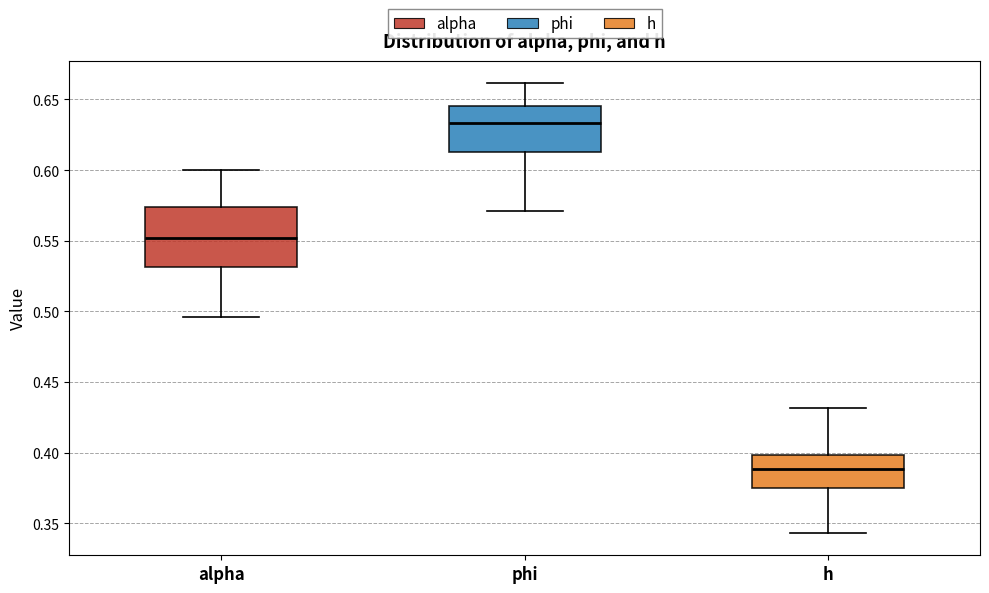

Reading left to right, read every box against the y-axis: the position of its median line, the range the box covers, and the ends of its whiskers. The values are not printed on the chart, so give them approximately, as read against the axis.

alpha: median 0.550, box 0.530 to 0.575, whiskers 0.495 to 0.600
phi: median 0.635, box 0.615 to 0.645, whiskers 0.570 to 0.660
h: median 0.390, box 0.375 to 0.400, whiskers 0.345 to 0.430